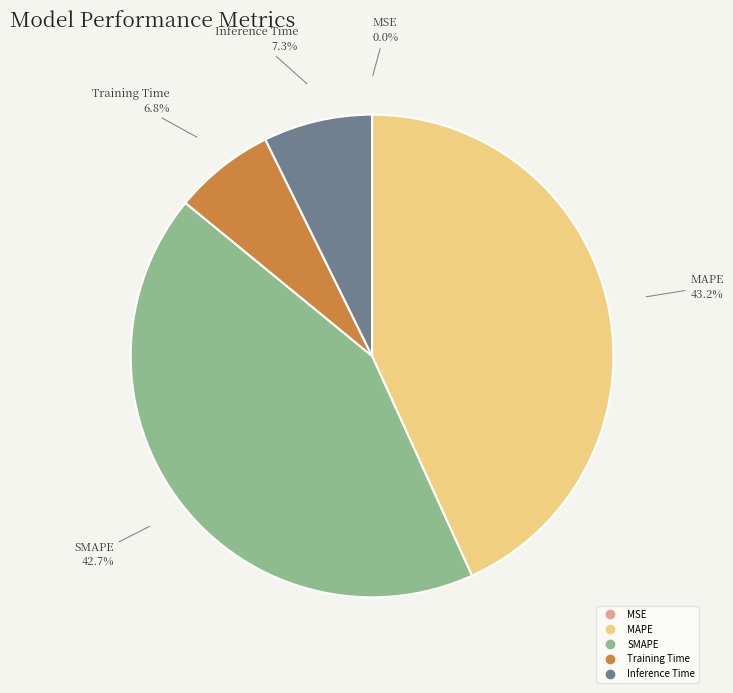

True or false: SMAPE accounts for 43% of the total.

True